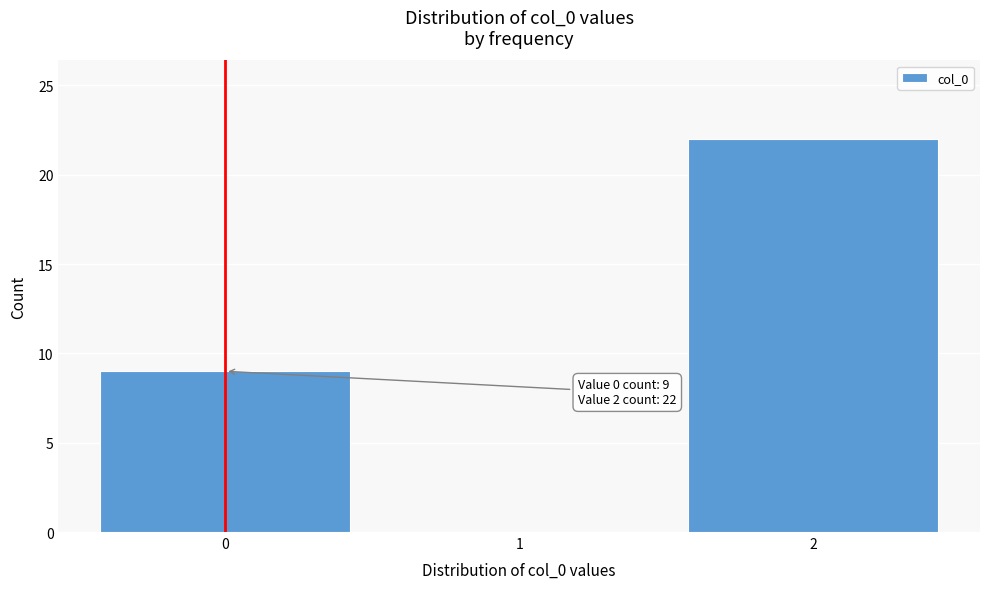

Reading left to right, what are all the values shown in this chart?

0=9	1=0	2=22